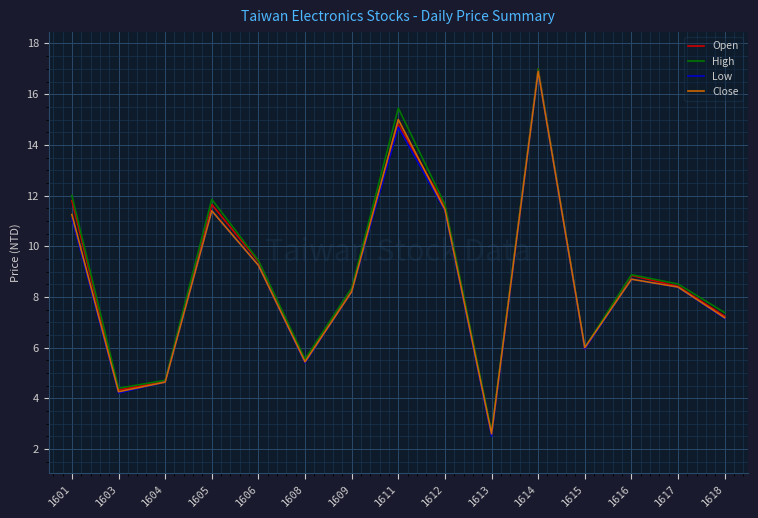

At which category is the sum across all series the highest?

1614